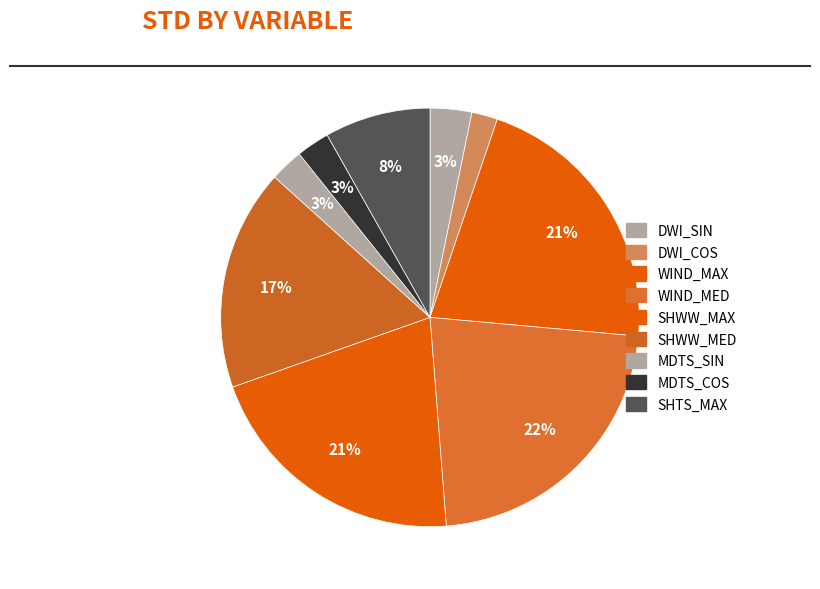

Rank the categories by value from highest to lowest.

wind_med, wind_max, shww_max, shww_med, shts_max, dwi_sin, mdts_sin, mdts_cos, dwi_cos